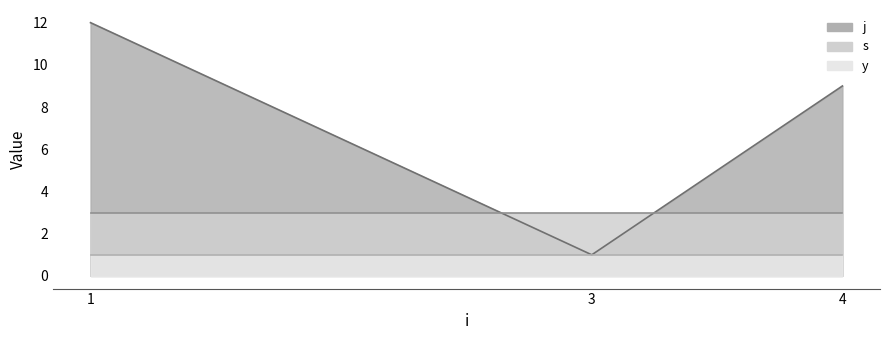

Does the chart display data point markers on the line(s)?

No